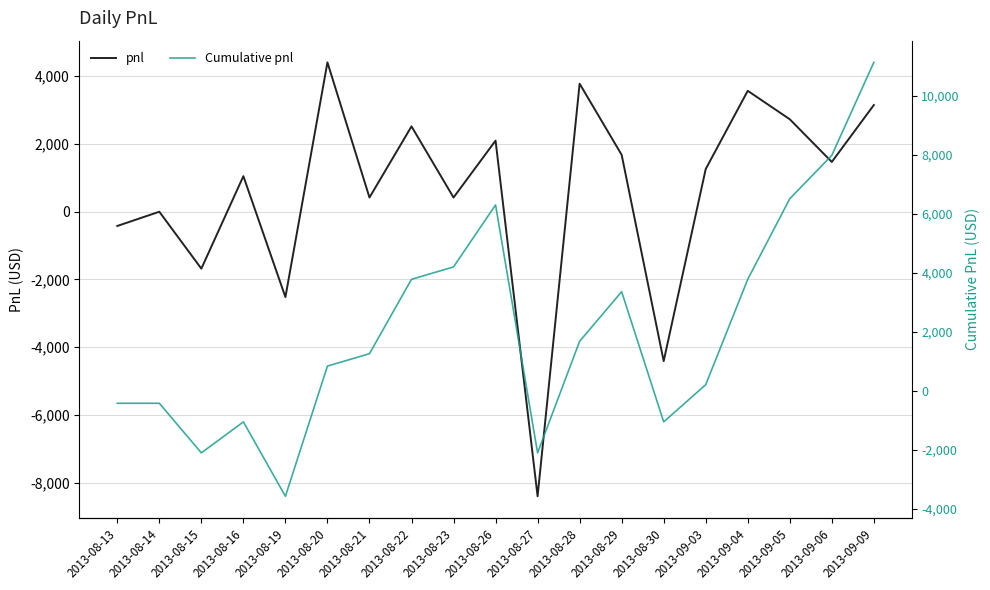

At how many categories does at least one series exceed 9825?

1